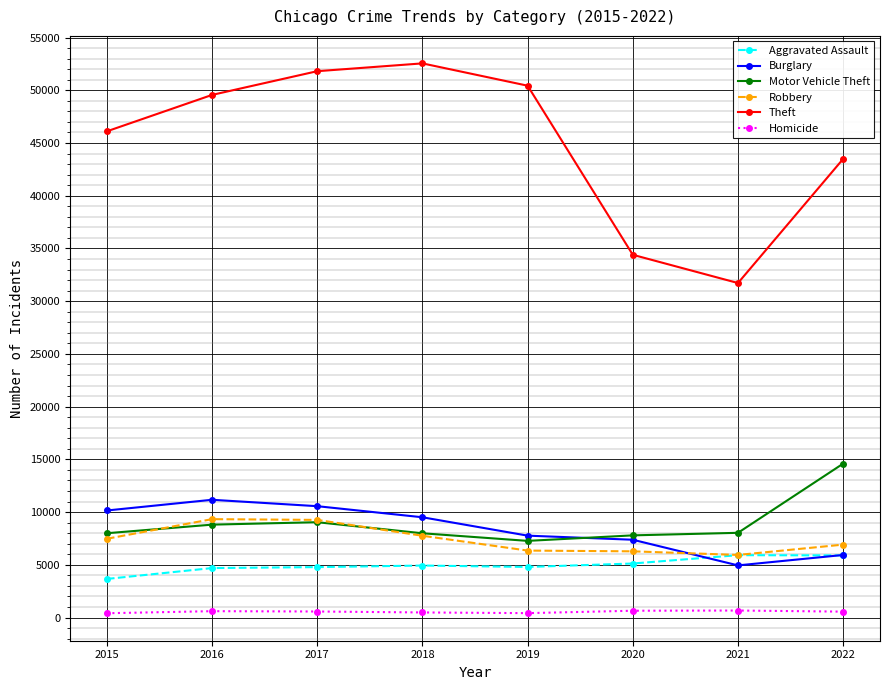

What is the sum of all Robbery values?

59328